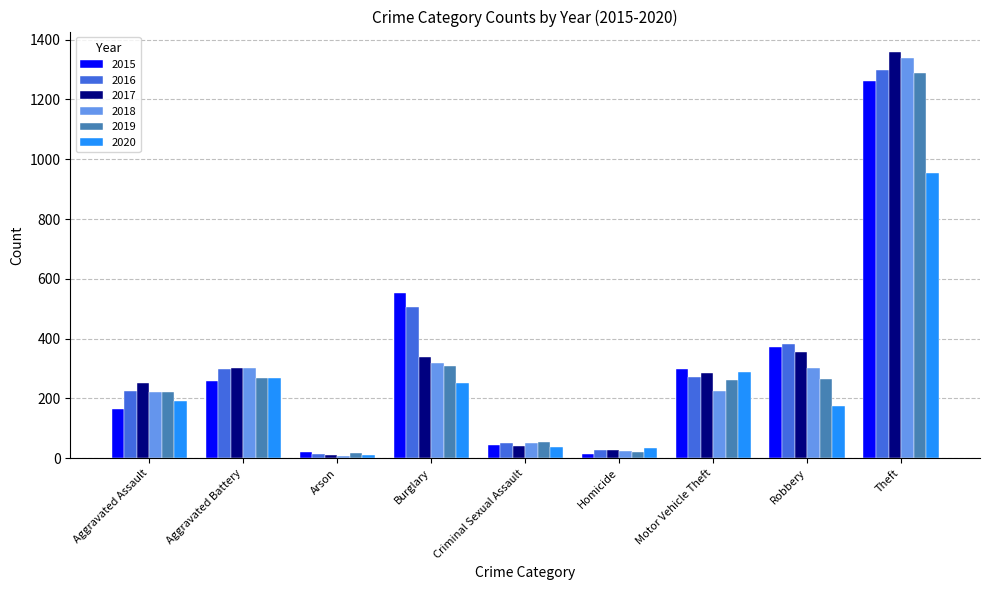

At how many categories does at least one series exceed 1261?

1